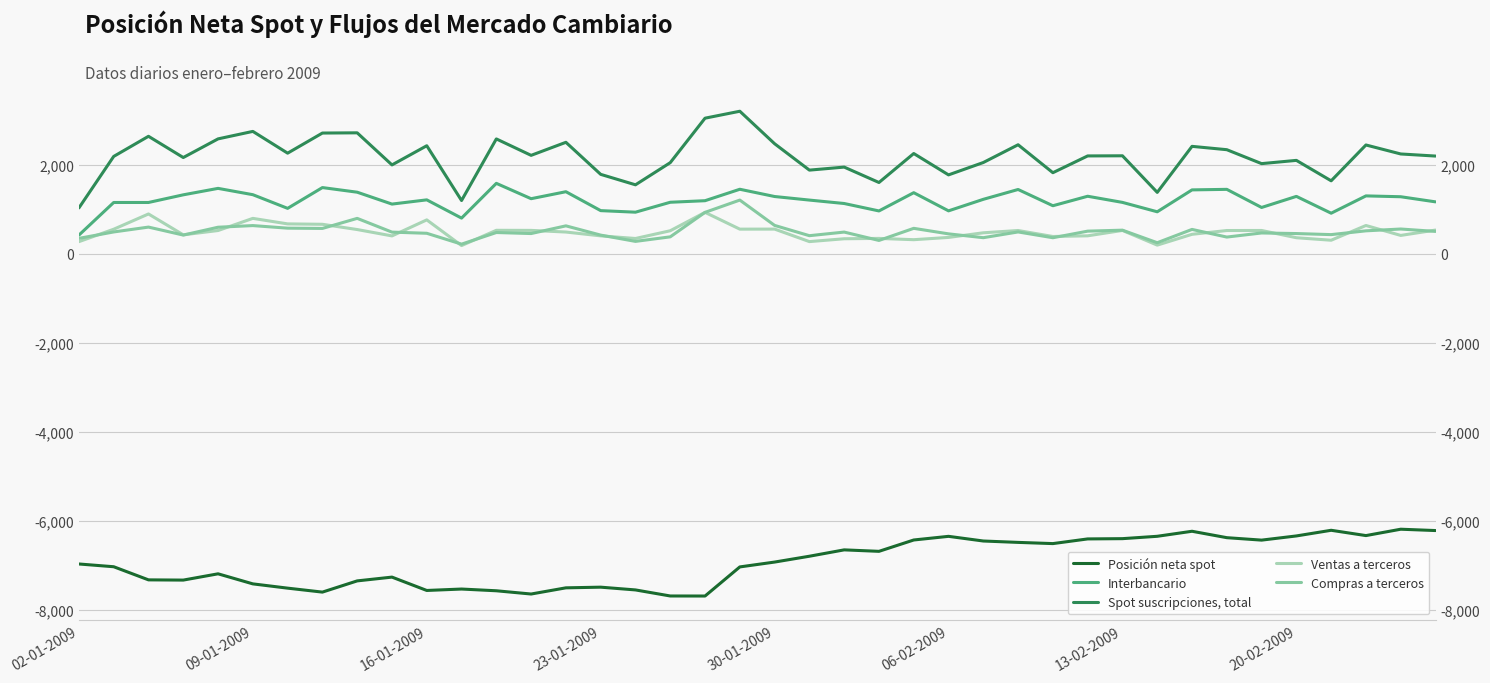

True or false: Ventas a terceros and Posición neta spot cross at least once.

False